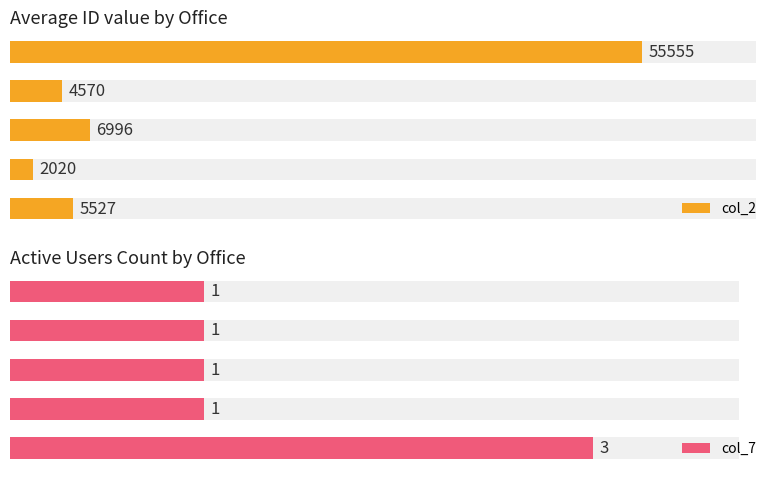

At Riyadh, list the series in order from smallest to largest.

col_7, col_2